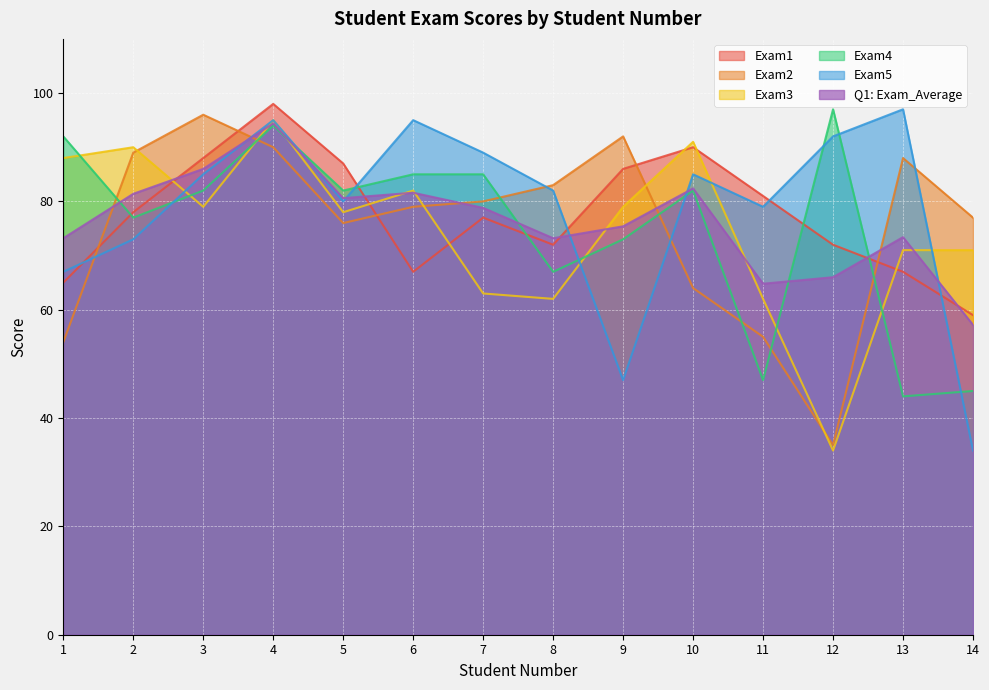

At which label does Exam4 first exceed 82?

1